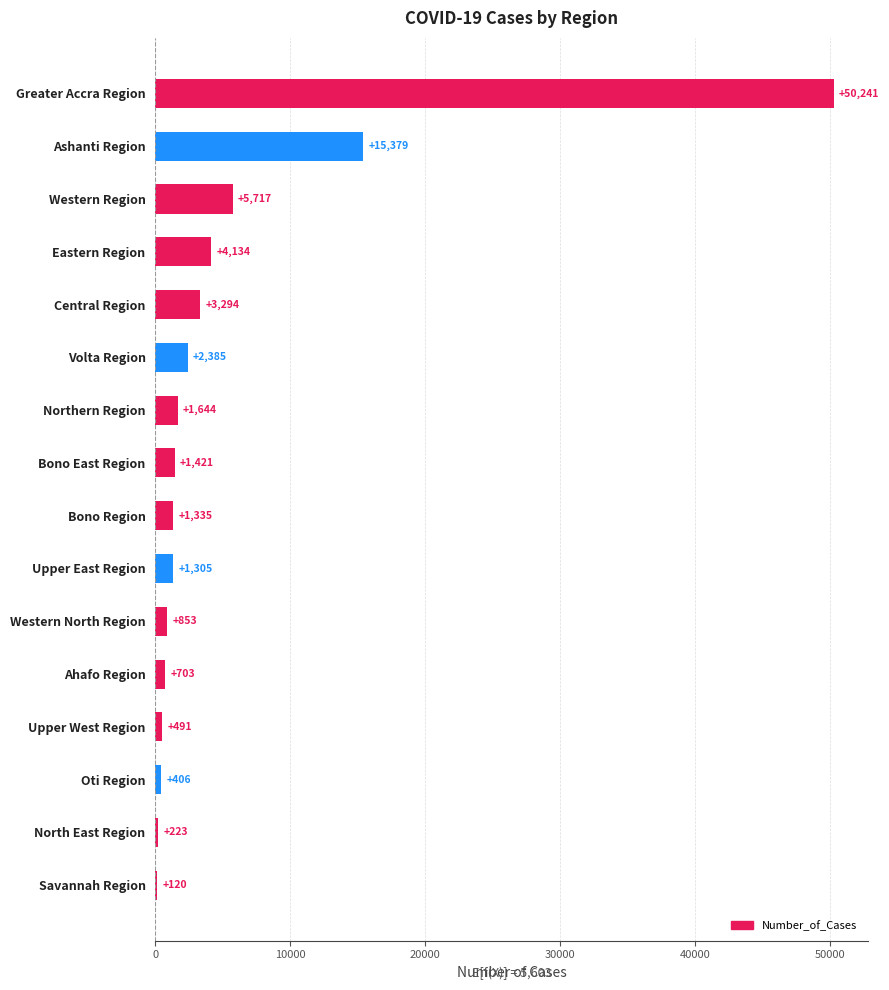

What value does the data have at Western North Region, to the nearest 100?

900